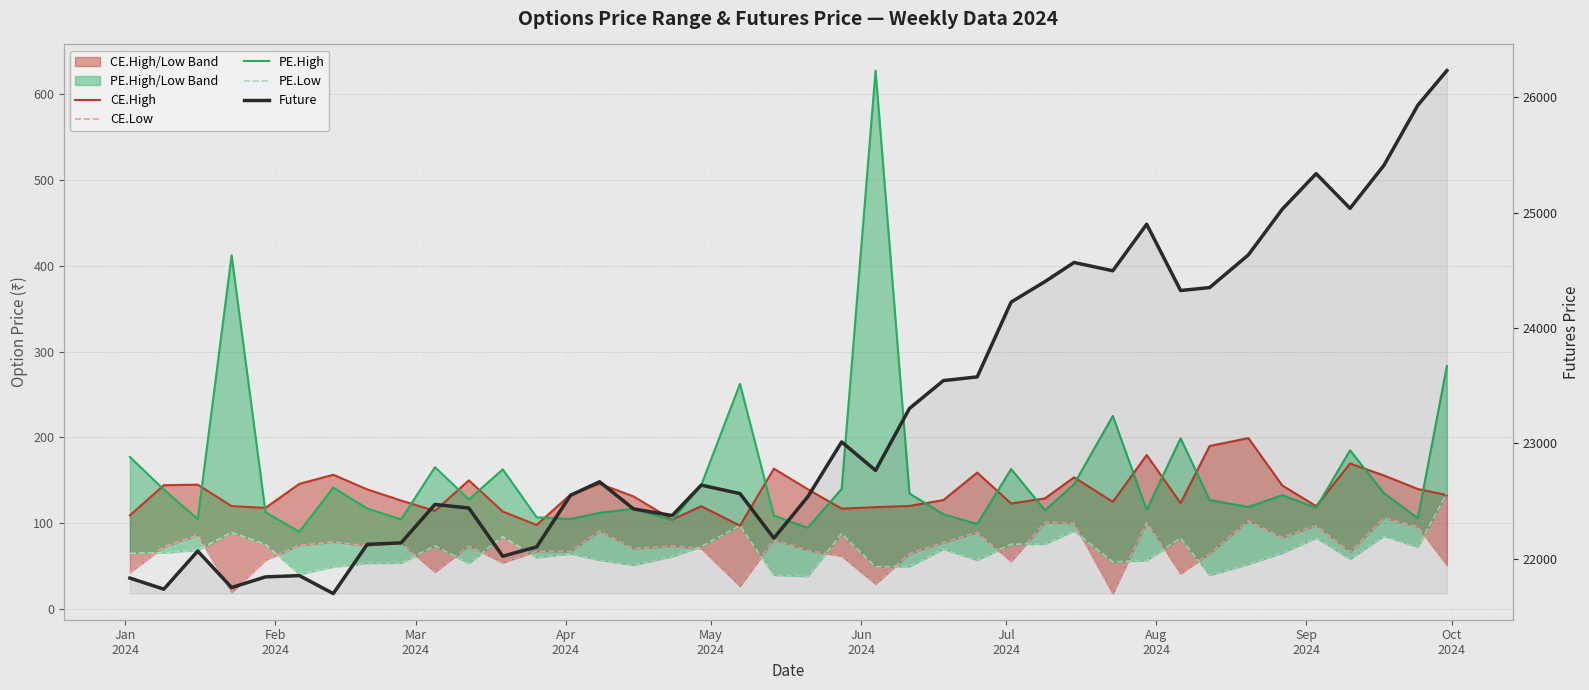

Reading left to right, list all the values displayed in this chart.

CE.High: 109.2	144.3	145.0	120.0	118.0	145.9	156.5	139.5	126.5	114.4	150.0	113.7	98.0	133.4	146.0	131.3	104.3	119.9	97.2	163.6	139.7	117.0	118.8	120.2	127.0	159.0	123.0	129.0	153.5	125.0	179.4	123.5	190.0	199.2	144.0	120.0	169.7	155.7	139.9	132.8
CE.Low: 42.8	72.7	86.2	19.6	57.2	74.3	78.2	73.8	77.0	43.2	73.7	54.2	67.4	67.2	91.1	70.5	73.5	70.7	26.8	81.0	68.3	61.9	29.3	64.8	77.6	89.4	55.5	101.1	100.0	18.1	101.2	41.5	64.6	103.1	83.3	97.5	66.7	106.2	96.0	51.4
PE.High: 177.2	139.2	104.8	412.1	112.8	90.2	141.6	117.2	104.5	165.3	127.8	162.8	107.0	104.9	112.2	117.0	103.8	144.6	262.4	109.0	94.8	140.0	627.1	134.7	110.5	99.1	163.2	115.0	145.7	225.0	115.5	199.0	127.0	119.0	132.7	117.9	185.0	134.9	105.8	283.0
PE.Low: 65.0	65.8	68.7	89.3	75.5	40.5	49.2	53.5	54.0	73.6	53.5	84.3	60.1	64.6	57.1	51.3	61.4	73.0	97.2	39.8	38.3	88.0	49.4	49.7	70.0	57.0	75.7	76.0	91.3	55.0	56.8	82.8	39.5	52.5	65.5	83.0	58.4	85.3	72.3	135.1
Future: 21831.0	21735.0	22065.3	21749.2	21841.4	21852.7	21696.8	22123.3	22136.5	22470.0	22438.8	22020.8	22101.6	22549.2	22666.5	22431.3	22373.8	22637.6	22564.0	22177.4	22536.0	23012.0	22765.0	23302.0	23543.9	23576.3	24224.8	24403.2	24568.7	24496.7	24900.4	24325.5	24351.0	24634.3	25030.5	25339.0	25038.0	25411.4	25932.5	26233.0